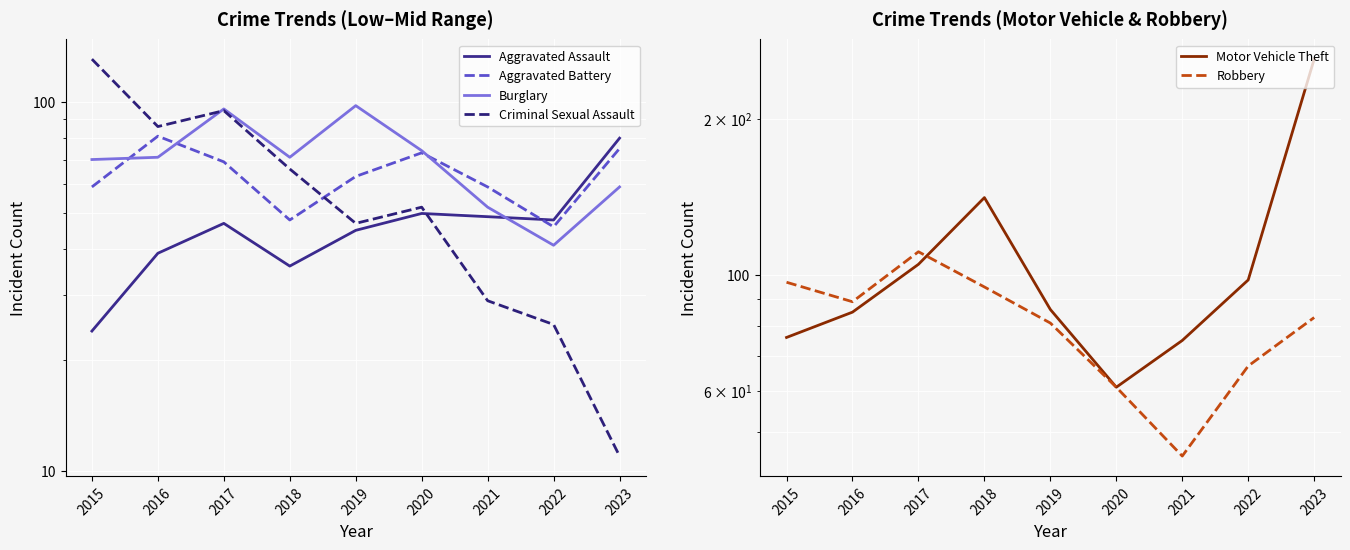

After their last crossing, which series has the higher values: Aggravated Battery or Motor Vehicle Theft?

Motor Vehicle Theft